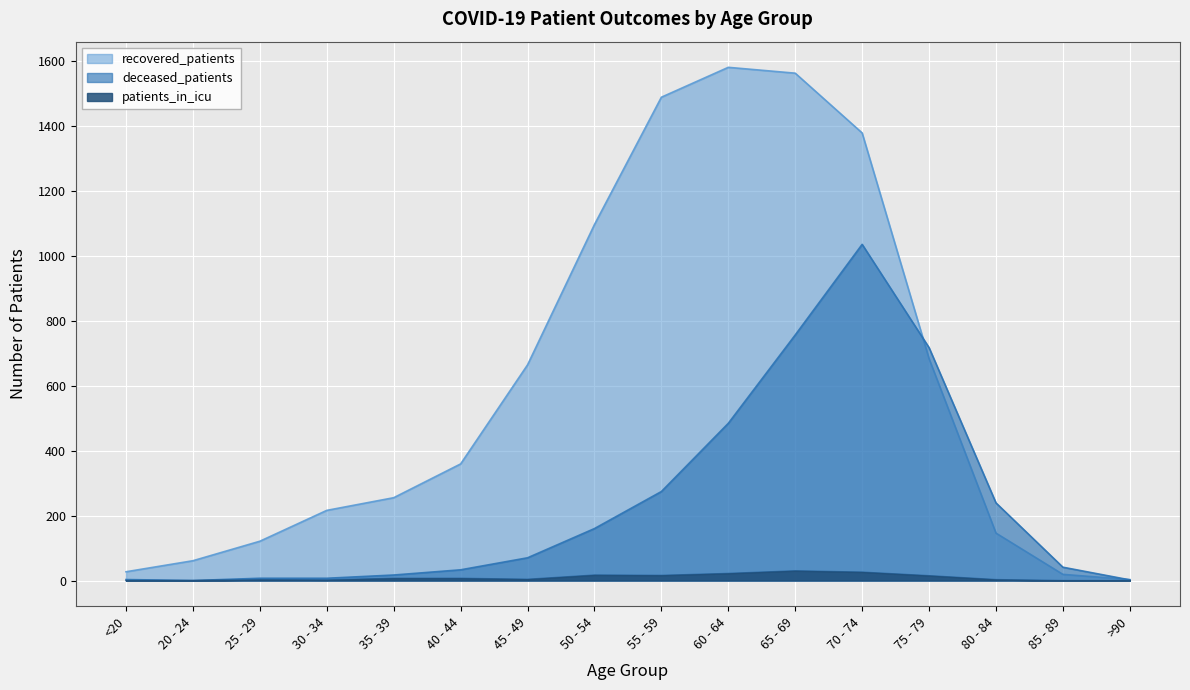

Reading left to right, extract all data points from this chart.

recovered_patients: <20=27	20 - 24=61	25 - 29=121	30 - 34=216	35 - 39=255	40 - 44=359	45 - 49=664	50 - 54=1096	55 - 59=1488	60 - 64=1580	65 - 69=1562	70 - 74=1378	75 - 79=683	80 - 84=146	85 - 89=19	>90=3
deceased_patients: <20=3	20 - 24=0	25 - 29=7	30 - 34=7	35 - 39=17	40 - 44=33	45 - 49=70	50 - 54=160	55 - 59=274	60 - 64=484	65 - 69=756	70 - 74=1035	75 - 79=717	80 - 84=239	85 - 89=41	>90=2
patients_in_icu: <20=0	20 - 24=0	25 - 29=3	30 - 34=2	35 - 39=7	40 - 44=7	45 - 49=4	50 - 54=17	55 - 59=16	60 - 64=22	65 - 69=30	70 - 74=26	75 - 79=15	80 - 84=3	85 - 89=0	>90=0